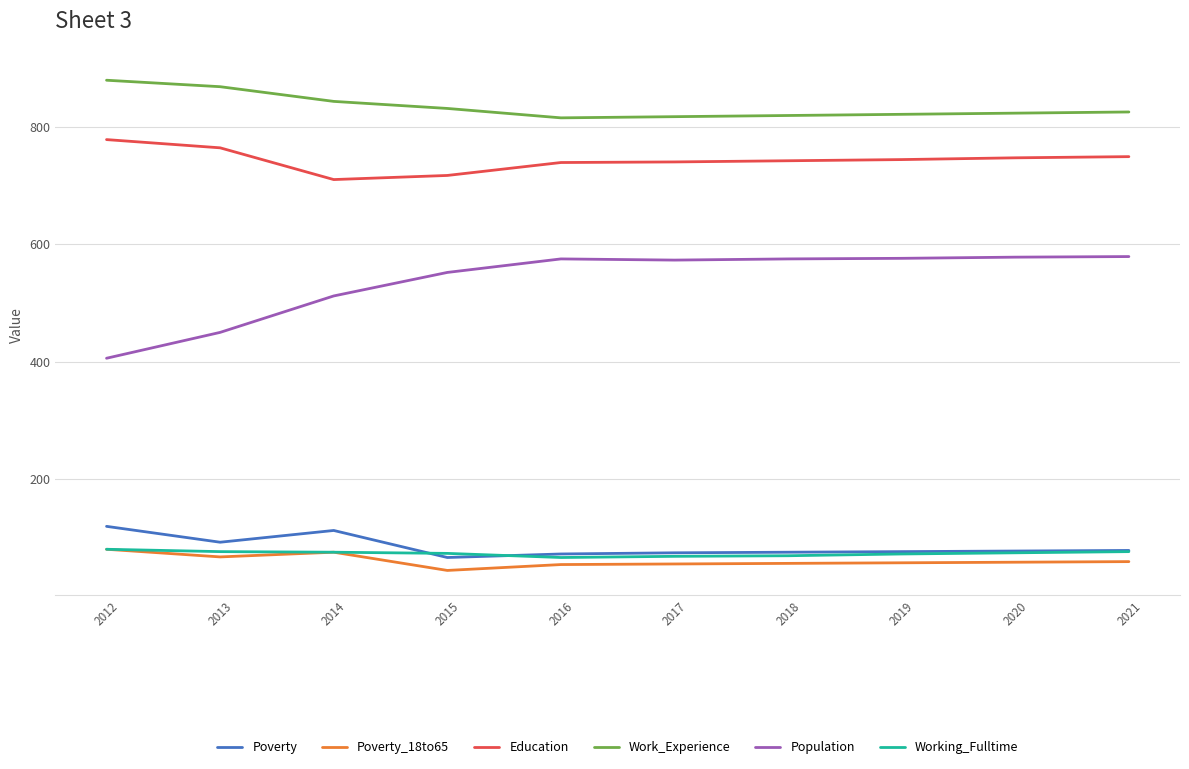

Is the value of Education at 2018 greater than the value of Poverty_18to65 at 2014?

Yes